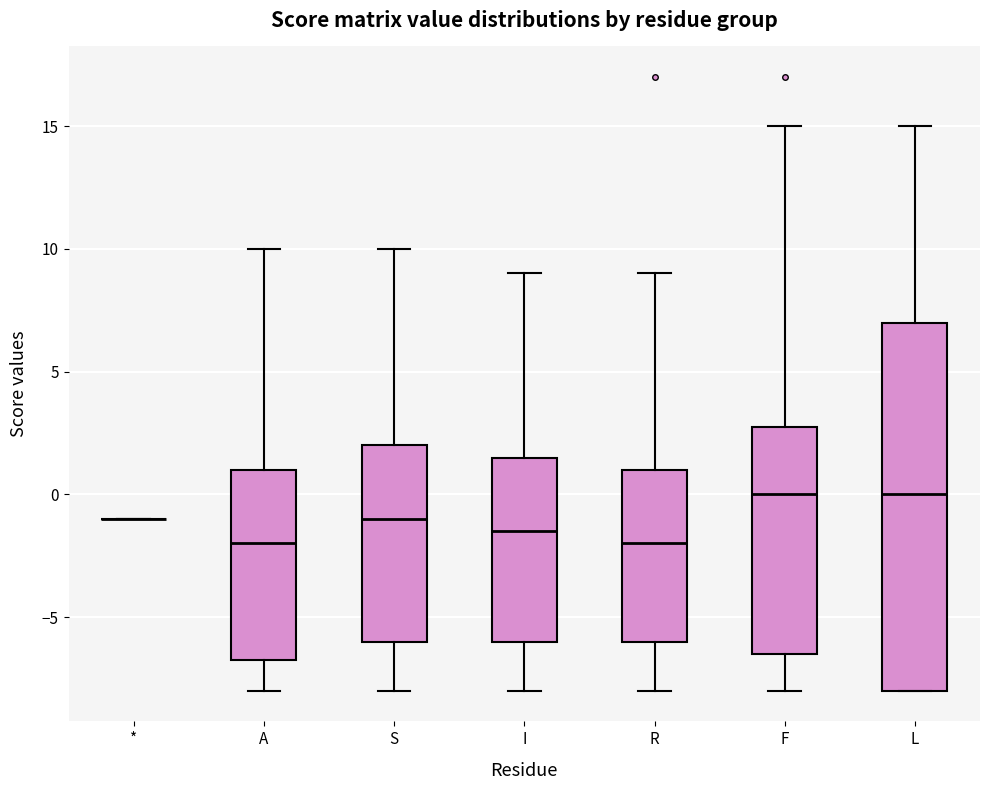

Reading left to right, read every box against the y-axis: the position of its median line, the range the box covers, and the ends of its whiskers. The values are not printed on the chart, so give them approximately, as read against the axis.

*: box collapsed to a line at -1.0, whiskers -1.0 to -1.0
A: median -2.0, box -6.5 to 1.0, whiskers -8.0 to 10.0
S: median -1.0, box -6.0 to 2.0, whiskers -8.0 to 10.0
I: median -1.5, box -6.0 to 1.5, whiskers -8.0 to 9.0
R: median -2.0, box -6.0 to 1.0, whiskers -8.0 to 9.0
F: median 0.0, box -6.5 to 3.0, whiskers -8.0 to 15.0
L: median 0.0, box -8.0 to 7.0, whiskers -8.0 to 15.0